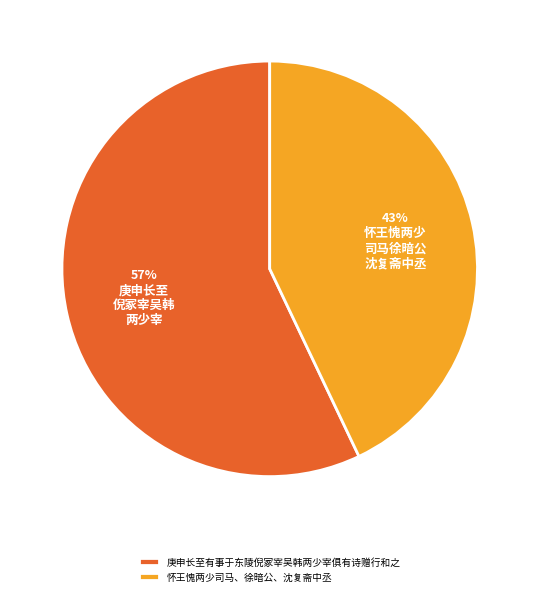

Does any single category account for the majority?

Yes